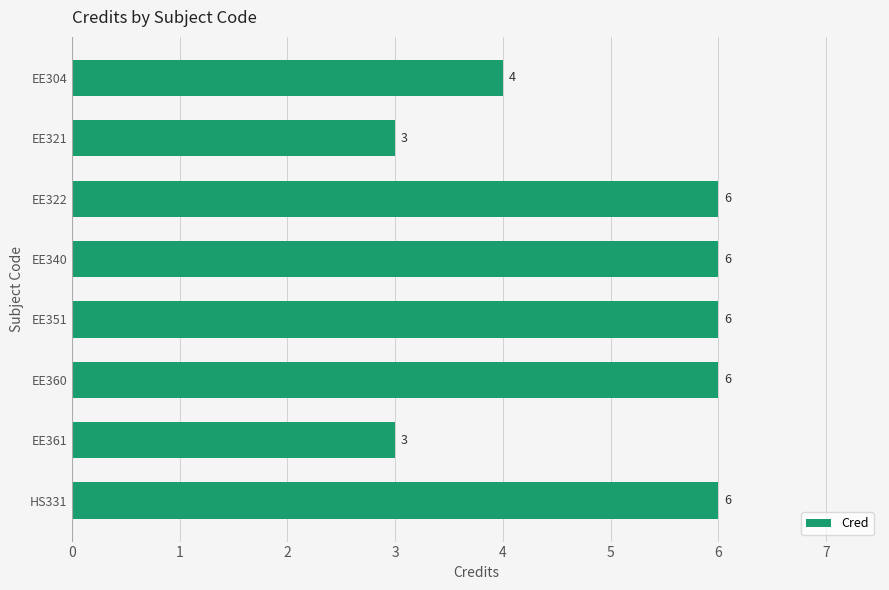

The value at EE340 is 6. True or false?

True